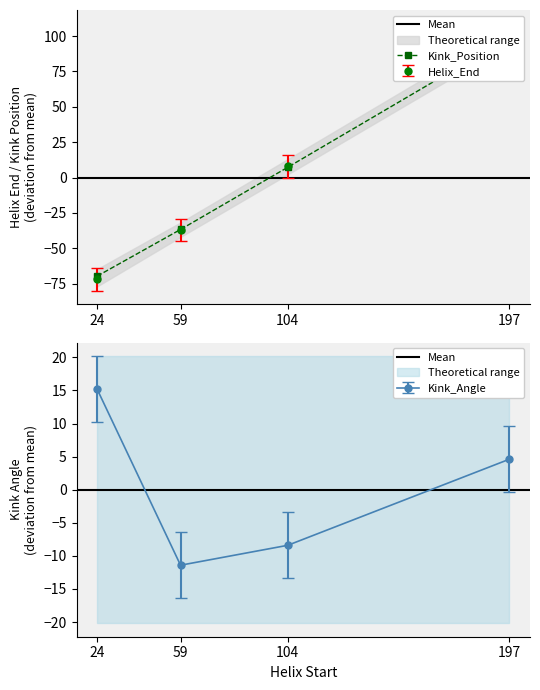

What are all the series names shown in the legend?

Helix_End, Kink_Position, Kink_Angle